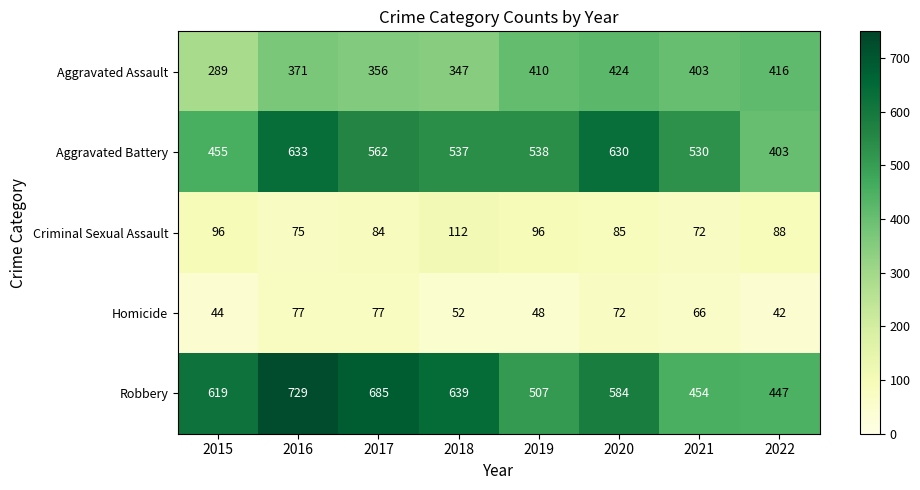

Which label corresponds to the smallest value in the chart?

2022